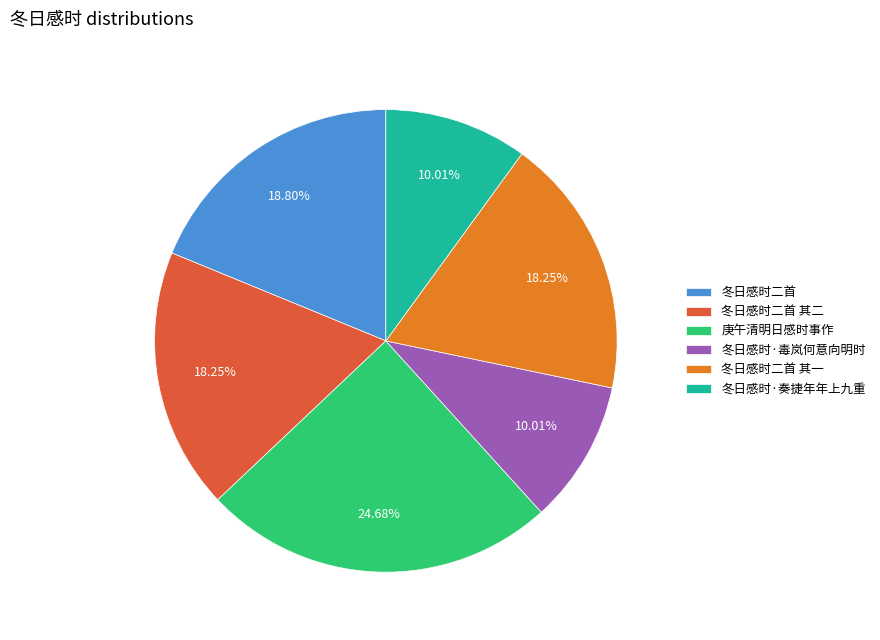

Which has a higher value, 冬日感时·奏捷年年上九重 or 冬日感时二首 其一?

冬日感时二首 其一